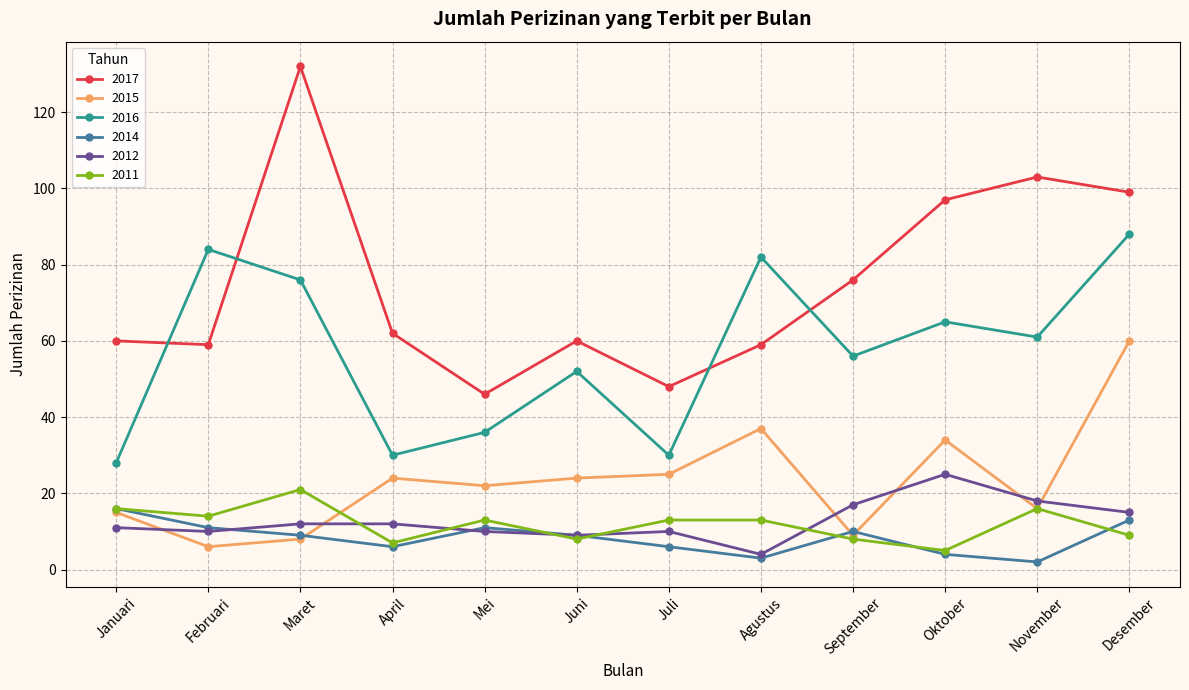

Reading right to left, transcribe all the data shown in this chart.

2017: 99	103	97	76	59	48	60	46	62	132	59	60
2015: 60	16	34	9	37	25	24	22	24	8	6	15
2016: 88	61	65	56	82	30	52	36	30	76	84	28
2014: 13	2	4	10	3	6	9	11	6	9	11	16
2012: 15	18	25	17	4	10	9	10	12	12	10	11
2011: 9	16	5	8	13	13	8	13	7	21	14	16